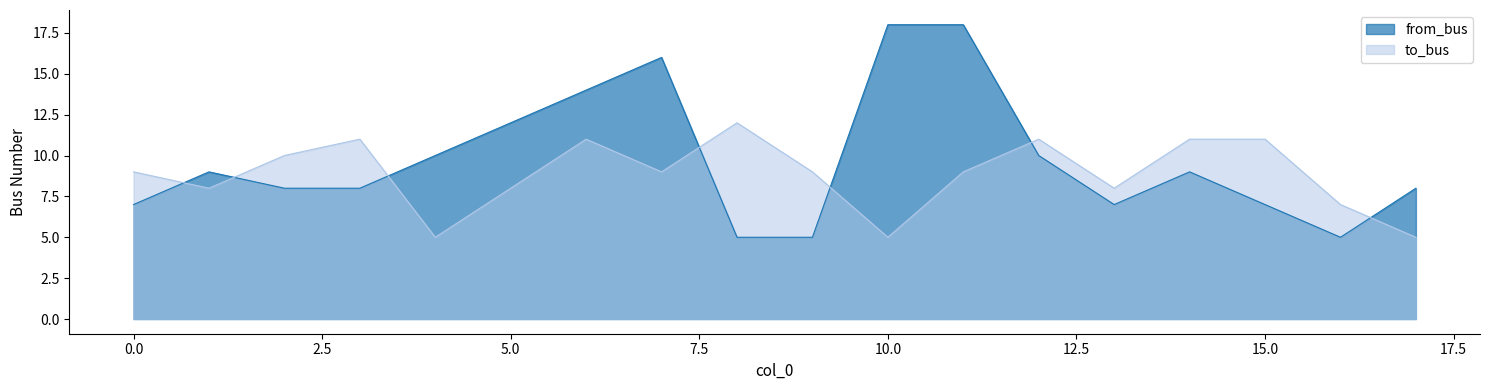

Reading left to right, transcribe all the data shown in this chart.

from_bus: 7	9	8	8	10	12	14	16	5	5	18	18	10	7	9	7	5	8
to_bus: 9	8	10	11	5	8	11	9	12	9	5	9	11	8	11	11	7	5